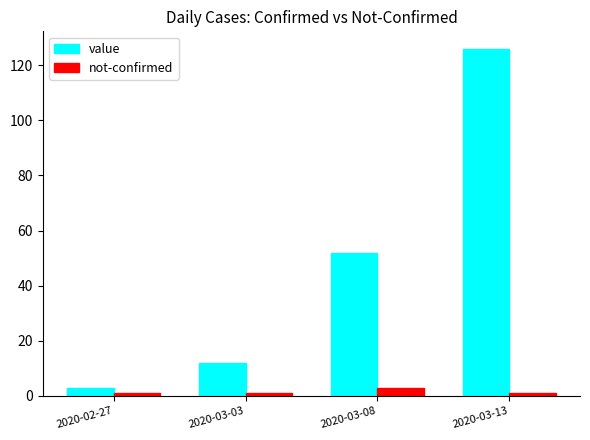

Reading right to left, extract all data points from this chart.

value: 2020-03-13=126	2020-03-08=52	2020-03-03=12	2020-02-27=3
not-confirmed: 2020-03-13=1	2020-03-08=3	2020-03-03=1	2020-02-27=1